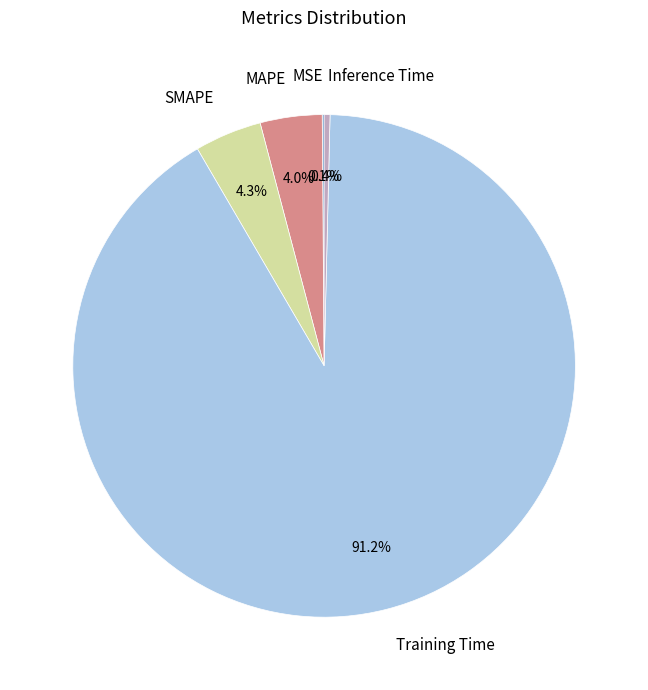

Which category has the biggest portion of the pie?

Training Time